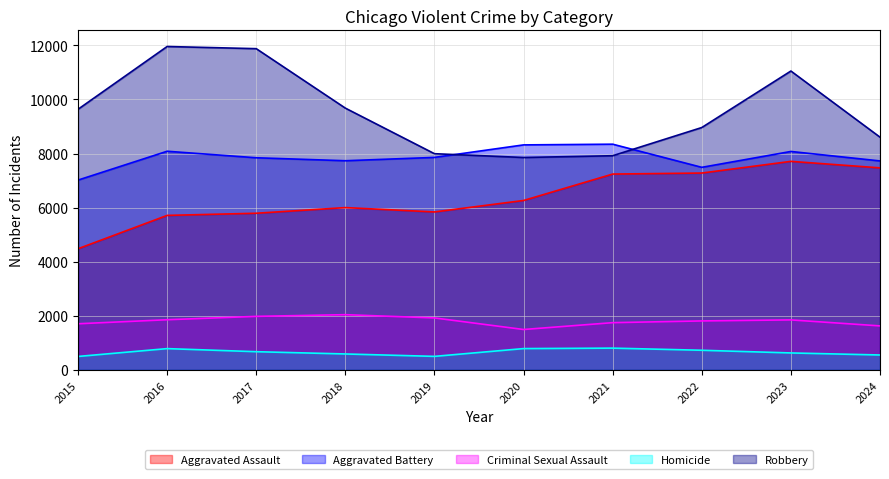

Reading left to right, extract all data points from this chart.

Aggravated Assault: 2015=4480	2016=5713	2017=5793	2018=6002	2019=5841	2020=6265	2021=7242	2022=7280	2023=7712	2024=7471
Aggravated Battery: 2015=7019	2016=8086	2017=7845	2018=7735	2019=7858	2020=8321	2021=8347	2022=7491	2023=8078	2024=7728
Criminal Sexual Assault: 2015=1705	2016=1854	2017=1979	2018=2041	2019=1921	2020=1493	2021=1746	2022=1810	2023=1848	2024=1626
Homicide: 2015=496	2016=786	2017=672	2018=588	2019=499	2020=787	2021=804	2022=725	2023=626	2024=550
Robbery: 2015=9638	2016=11960	2017=11880	2018=9681	2019=7995	2020=7855	2021=7920	2022=8963	2023=11053	2024=8607